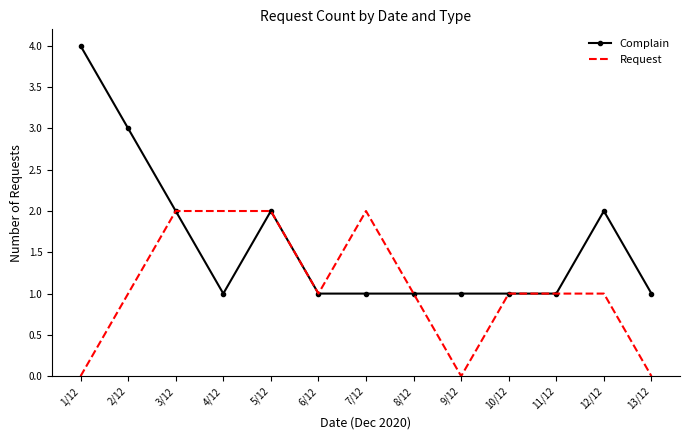

At how many categories does at least one series exceed 0?

13